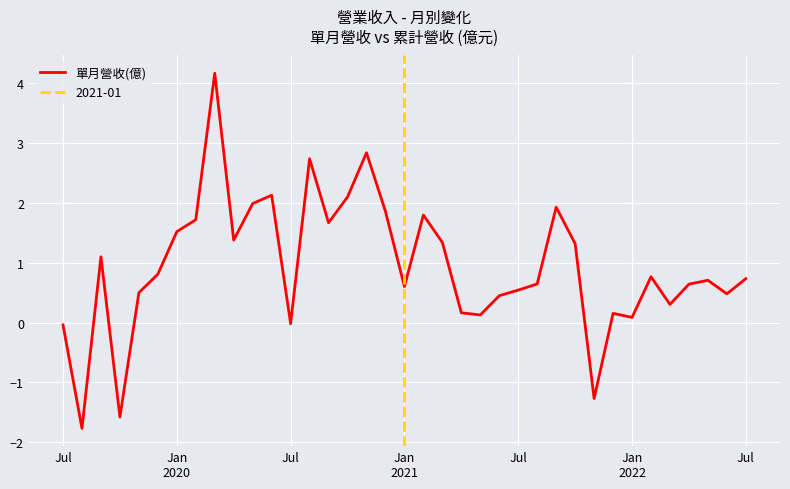

How many data points does each series have?

37